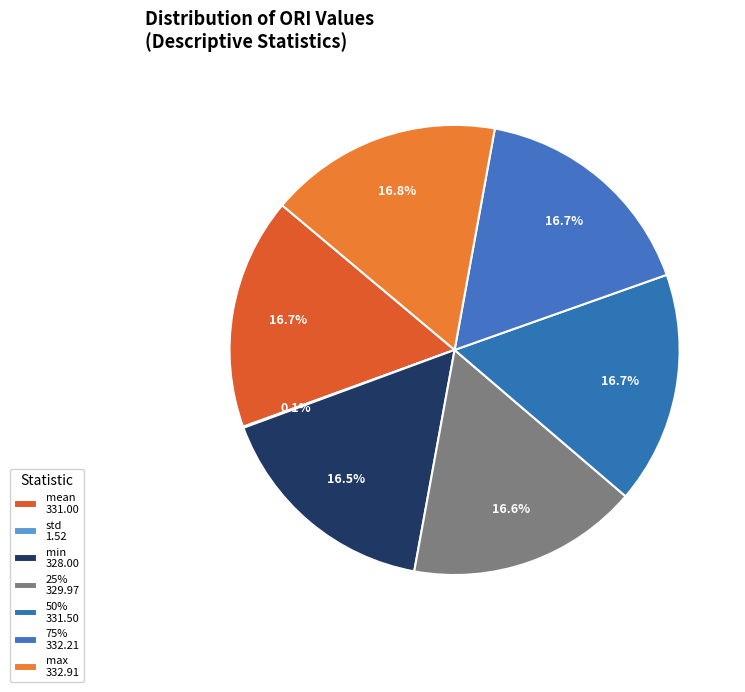

Rank the categories by value from lowest to highest.

std, min, 25%, mean, 50%, 75%, max